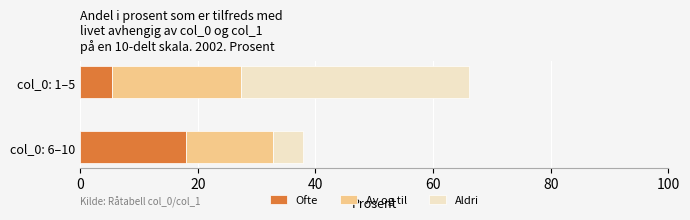

Which category has the lowest value in the Ofte series?

col_0: 1–5